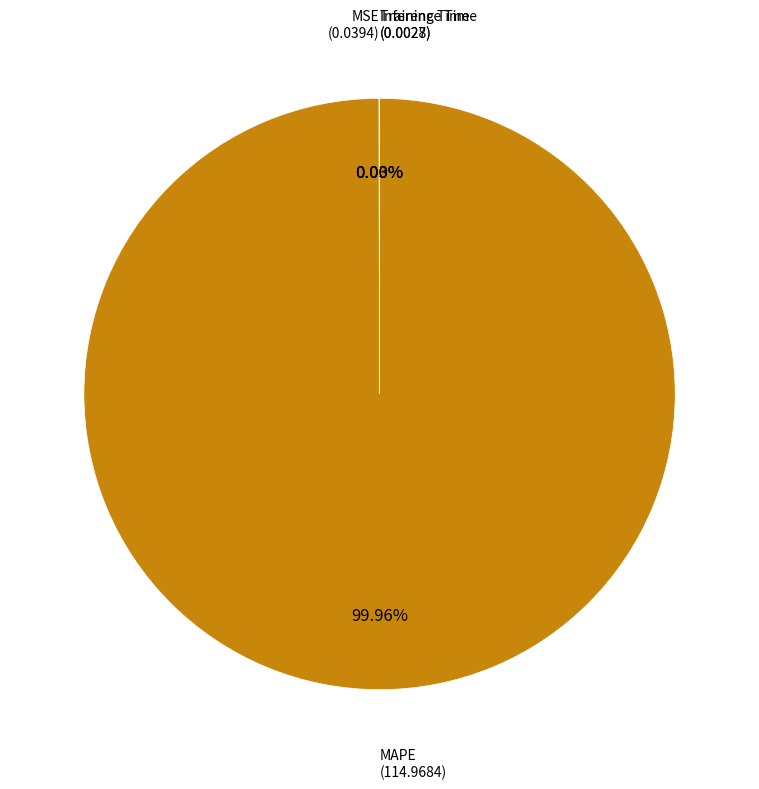

Which slice is the largest?

MAPE